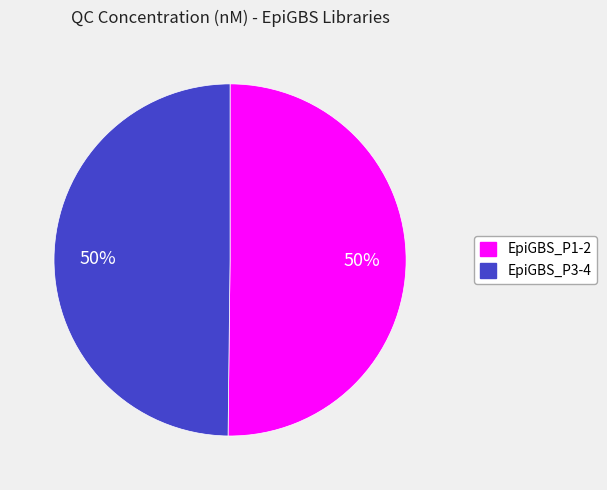

What percentage is the EpiGBS_P1-2 slice, to the nearest percent?

50%